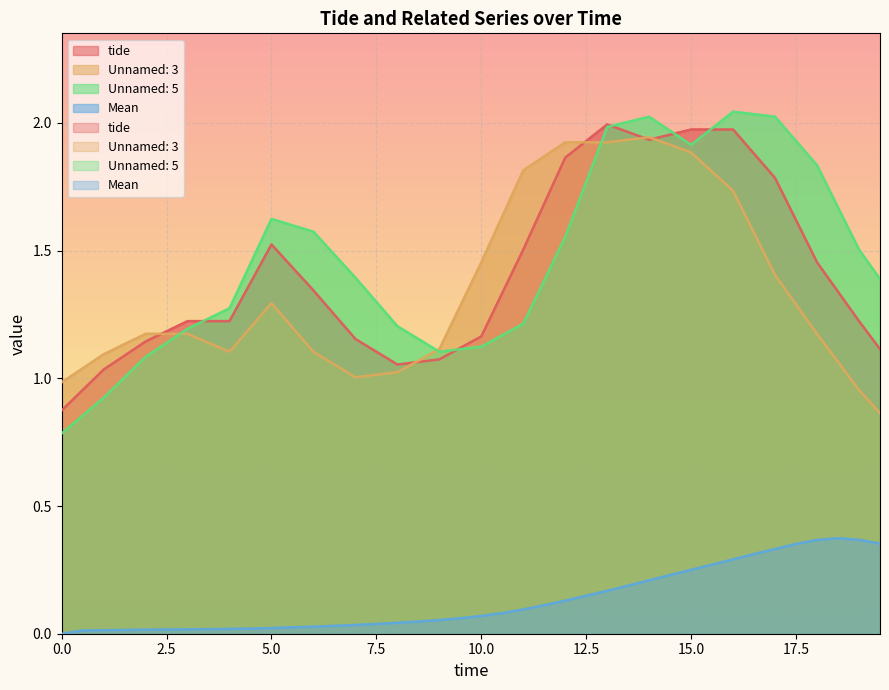

List the series in order of their peak value, highest first.

Unnamed: 5, tide, Unnamed: 3, Mean